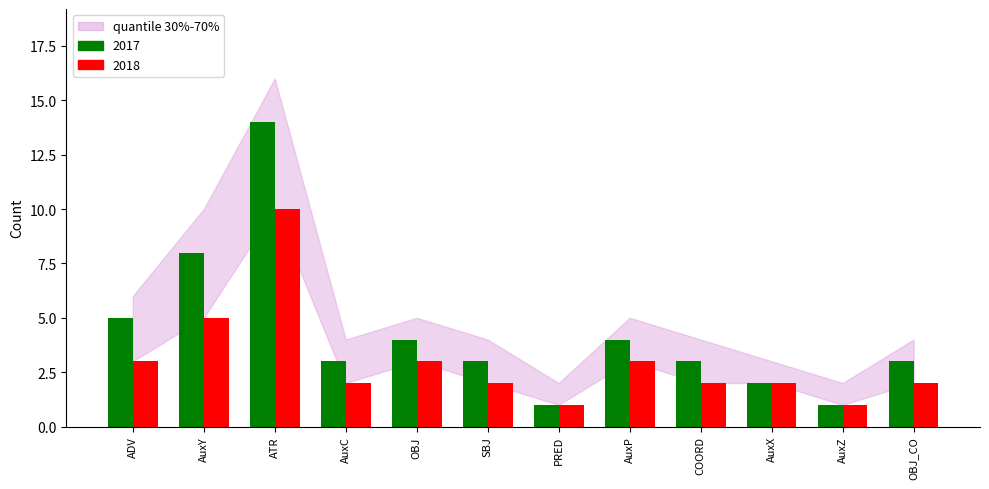

Reading left to right, list all the values displayed in this chart.

2017: ADV=5	AuxY=8	ATR=14	AuxC=3	OBJ=4	SBJ=3	PRED=1	AuxP=4	COORD=3	AuxX=2	AuxZ=1	OBJ_CO=3
2018: ADV=3	AuxY=5	ATR=10	AuxC=2	OBJ=3	SBJ=2	PRED=1	AuxP=3	COORD=2	AuxX=2	AuxZ=1	OBJ_CO=2